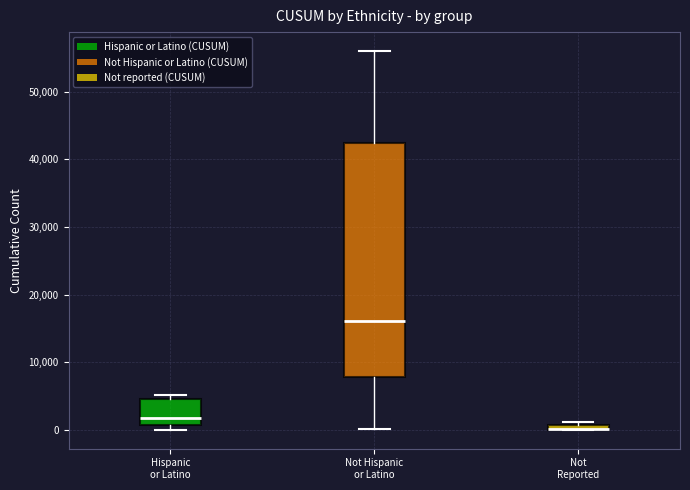

Which box is the tallest, from its lower edge to its upper edge?

Not Hispanic or Latino